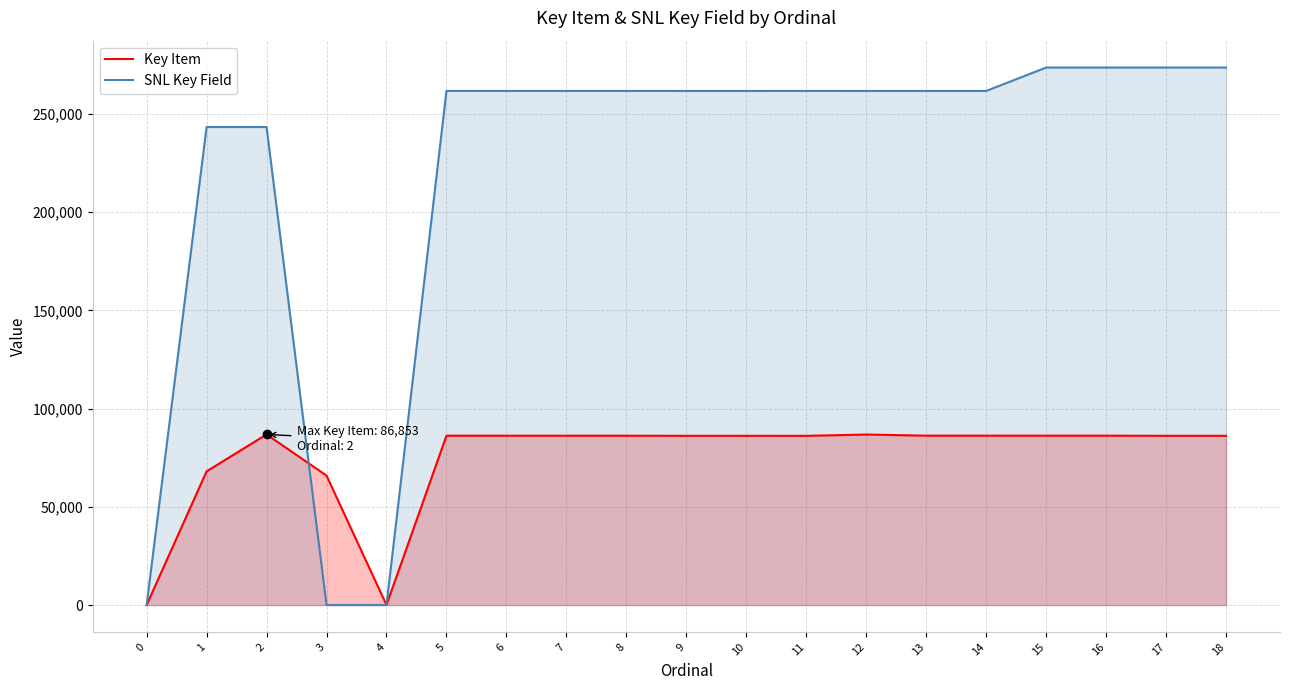

List the series in order of their overall mean, highest first.

SNL Key Field, Key Item